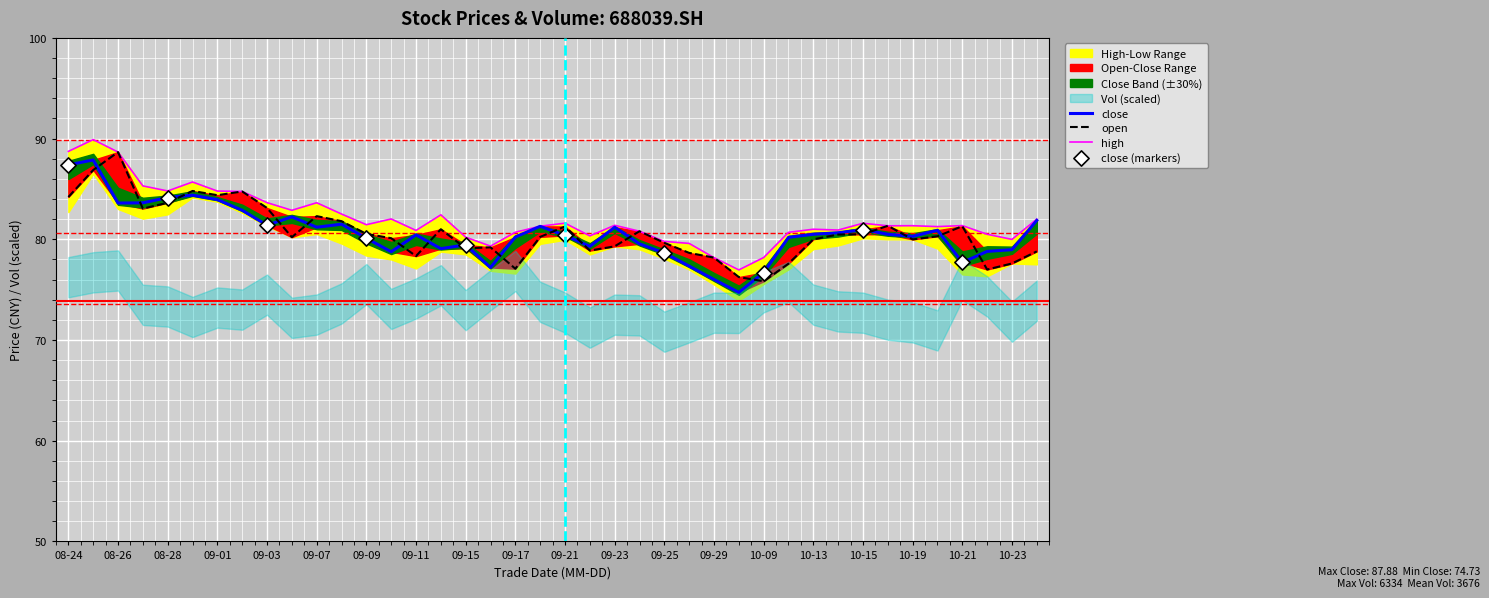

What is the total value across all series at 20200922?

238.5